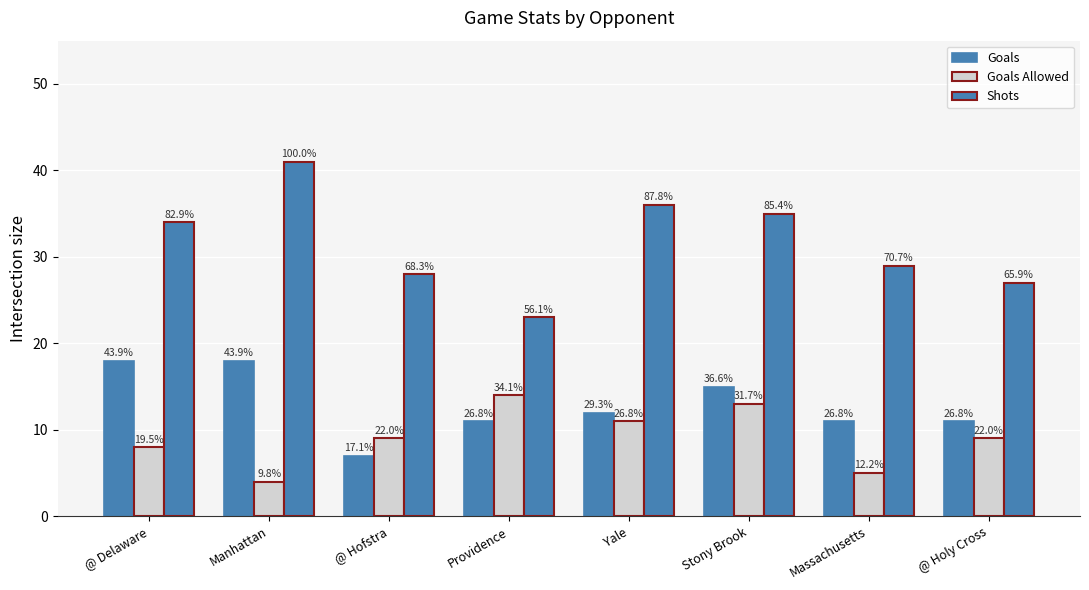

Between Providence and Yale, which series saw the biggest shift?

Shots